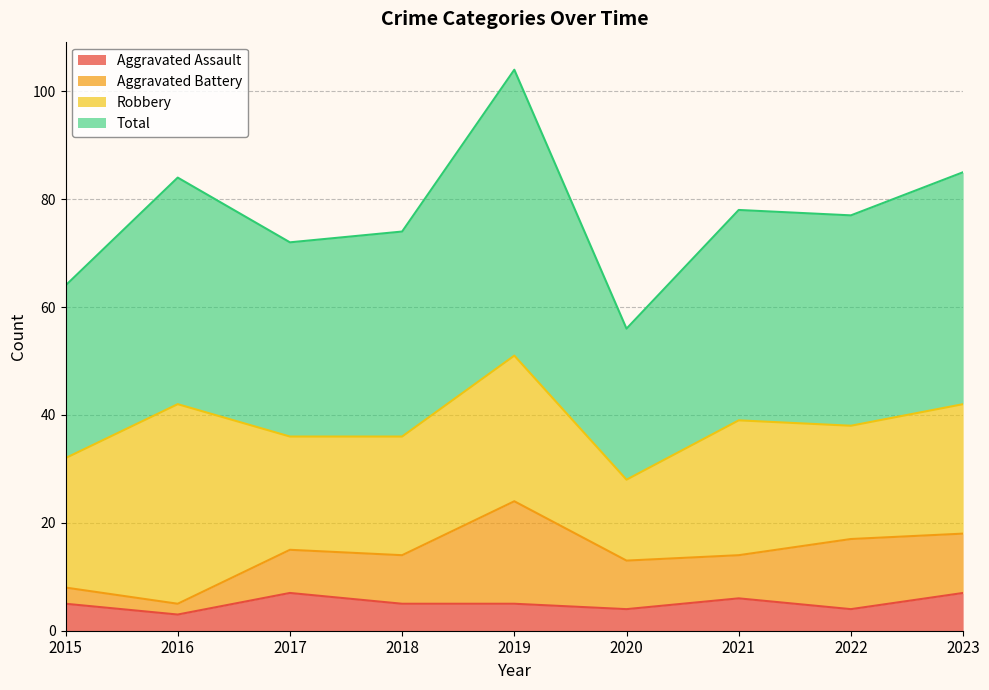

What are all the series names shown in the legend?

Aggravated Assault, Aggravated Battery, Robbery, Total